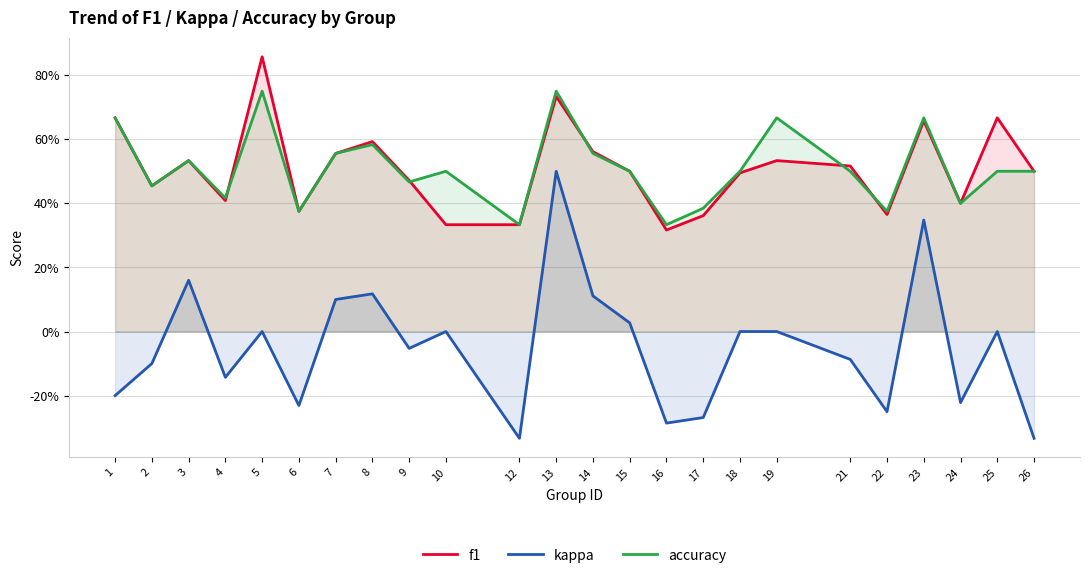

The kappa series shows 0.0 at 15. True or false?

True